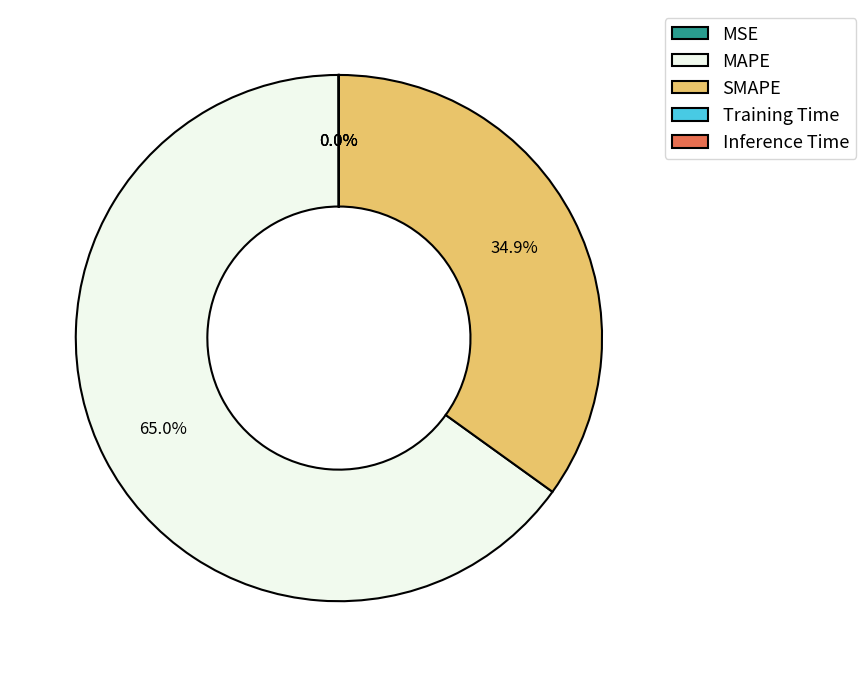

Which slice is the largest?

MAPE